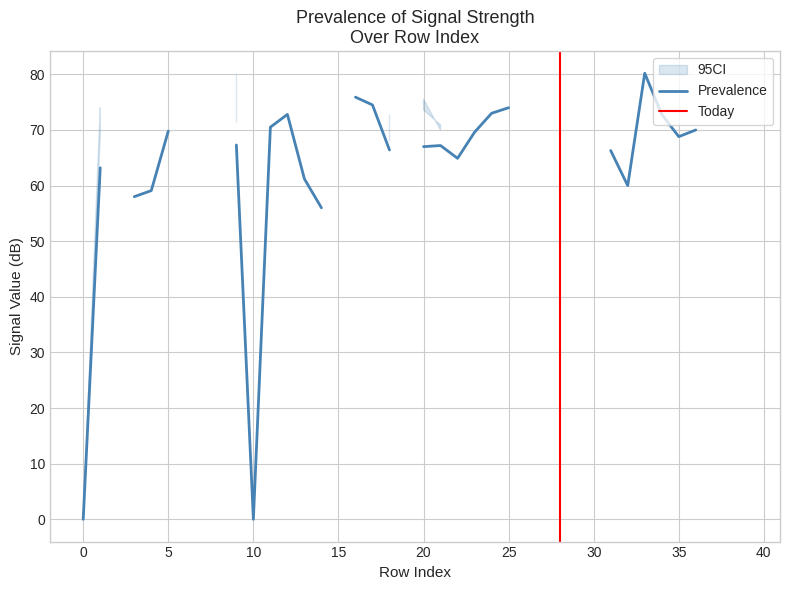

How many lines are shown in the chart?

6